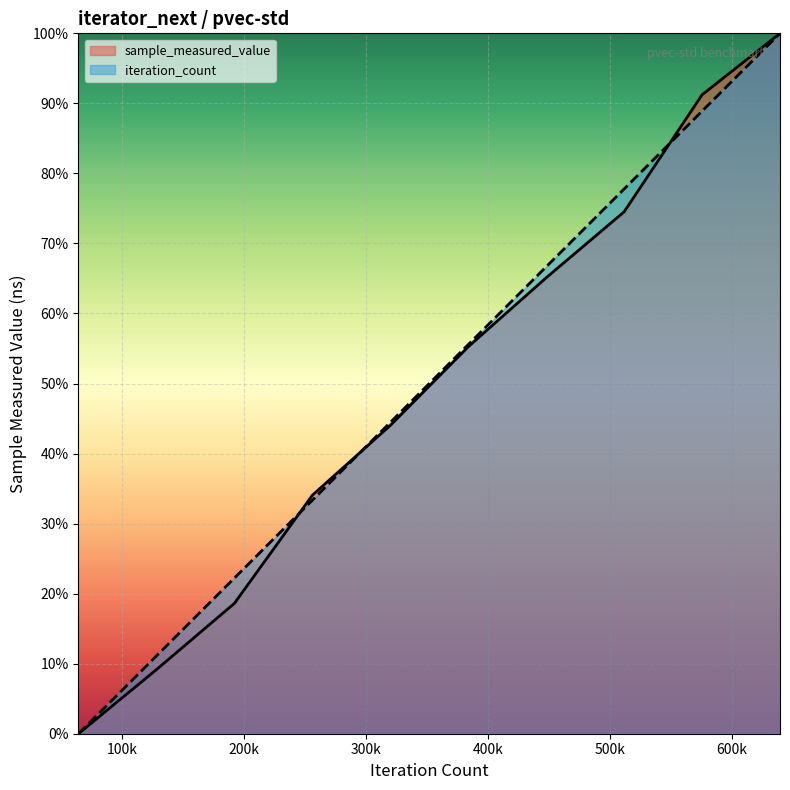

Reading left to right, extract all data points from this chart.

sample_measured_value: 0.0	0.1	0.2	0.3	0.4	0.6	0.7	0.7	0.9	1.0
iteration_count: 0.0	0.1	0.2	0.3	0.4	0.6	0.7	0.8	0.9	1.0